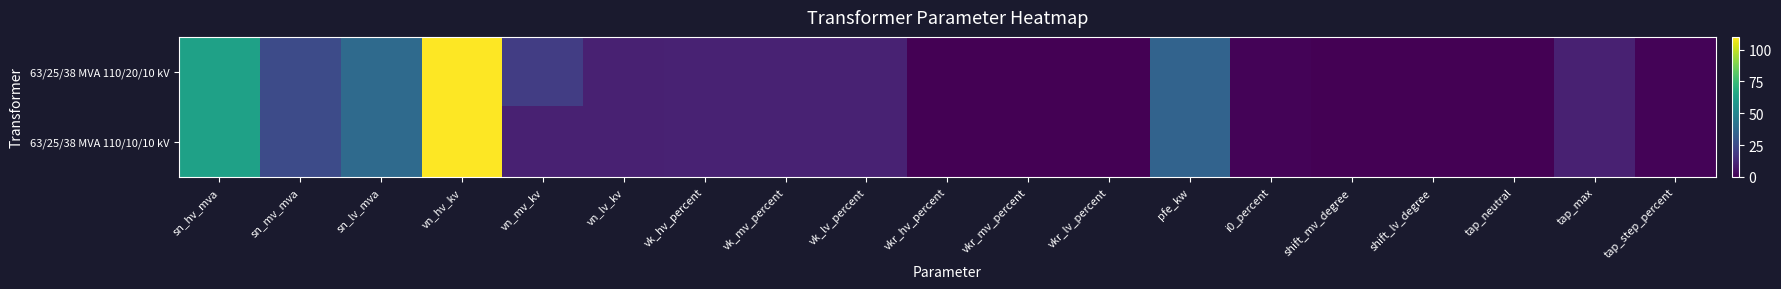

At tap_step_percent, list the series in order from largest to smallest.

63/25/38 MVA 110/20/10 kV, 63/25/38 MVA 110/10/10 kV